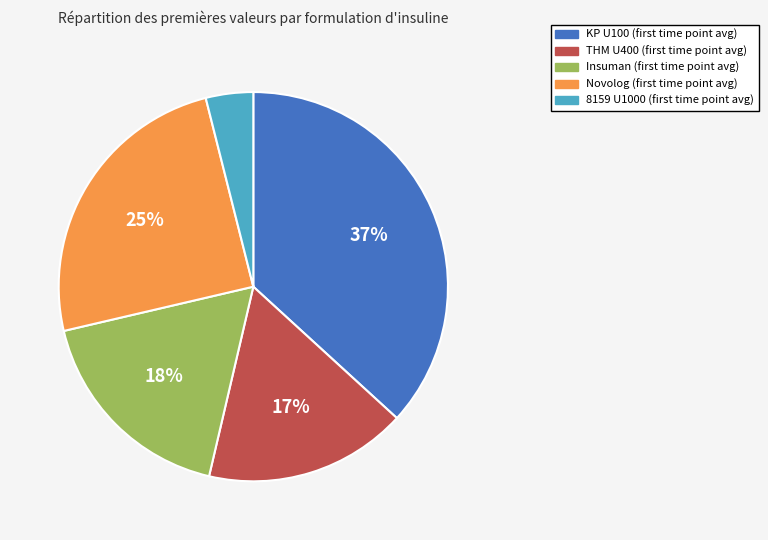

Approximately how many times larger is the value at Novolog compared to Insuman?

1.4